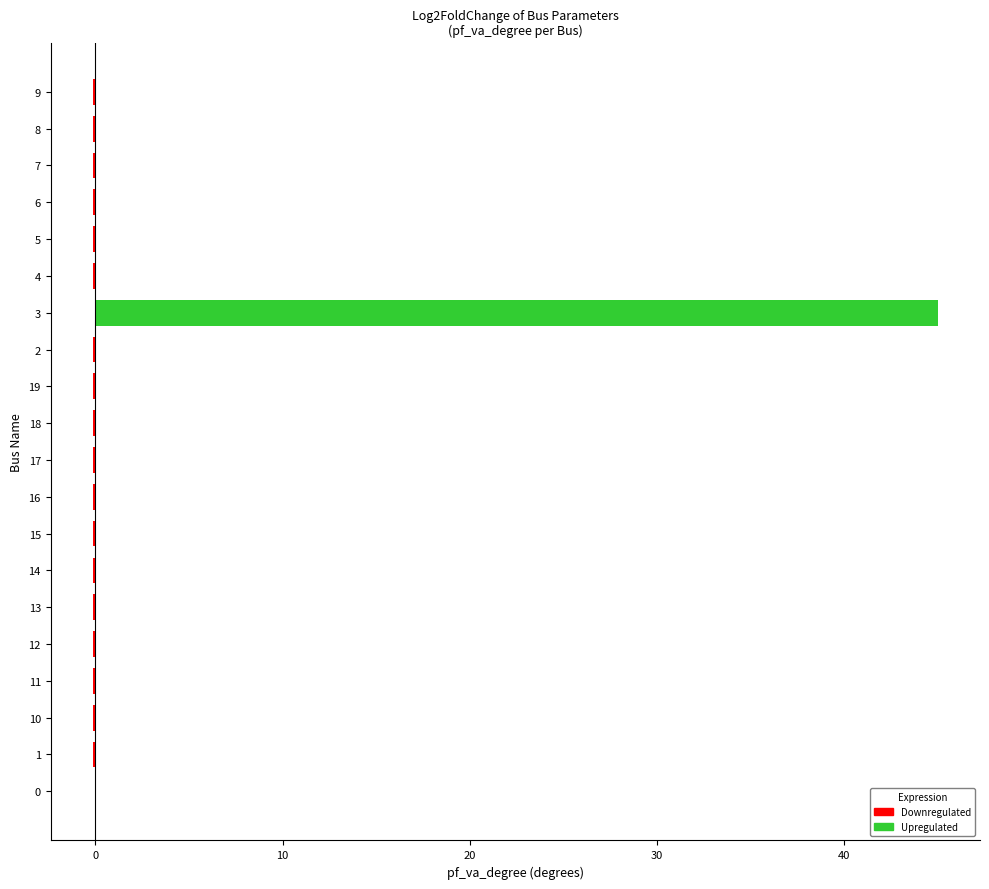

What is the sum of all values?

42.7